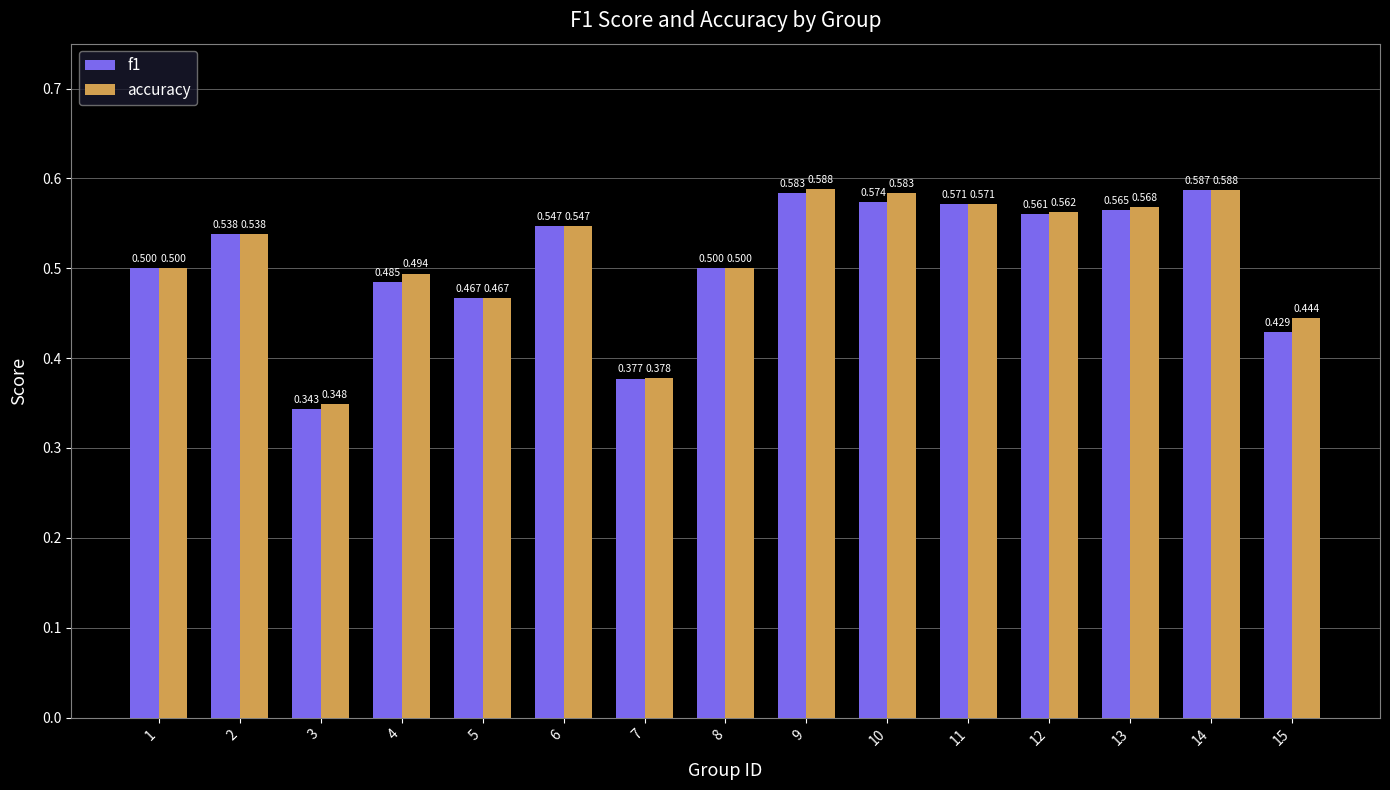

At how many categories does at least one series exceed 0?

15